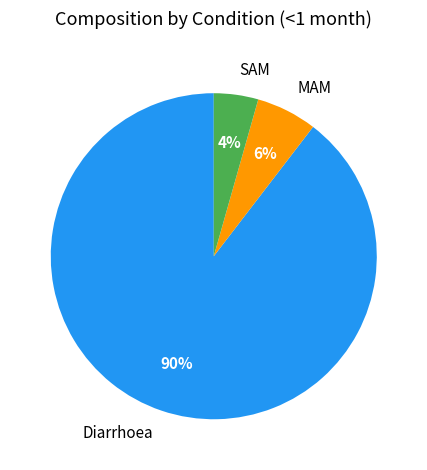

To the nearest percent, what percentage of the pie is MAM?

6%